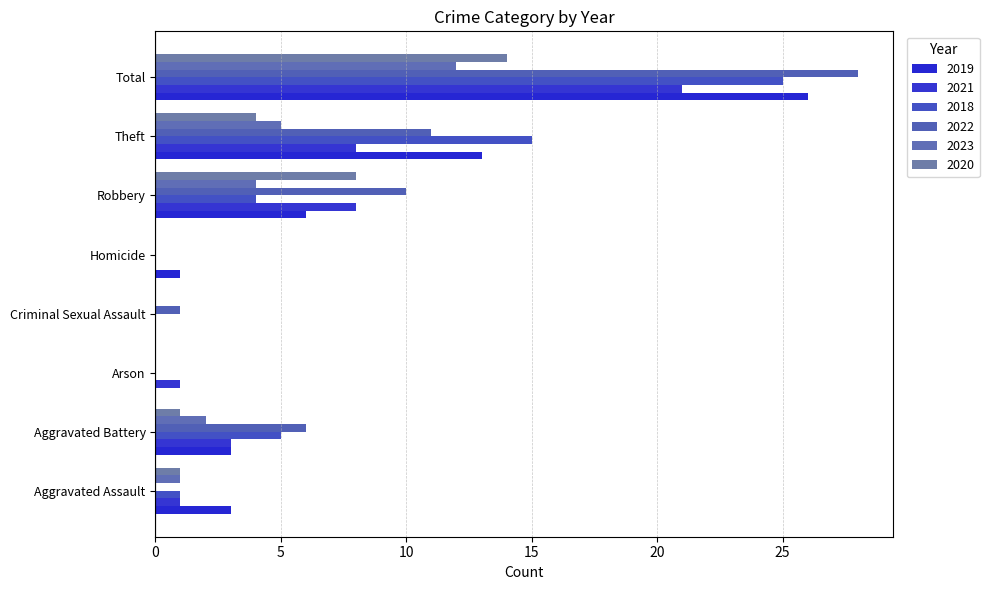

What is the average value of the 2020 series?

4